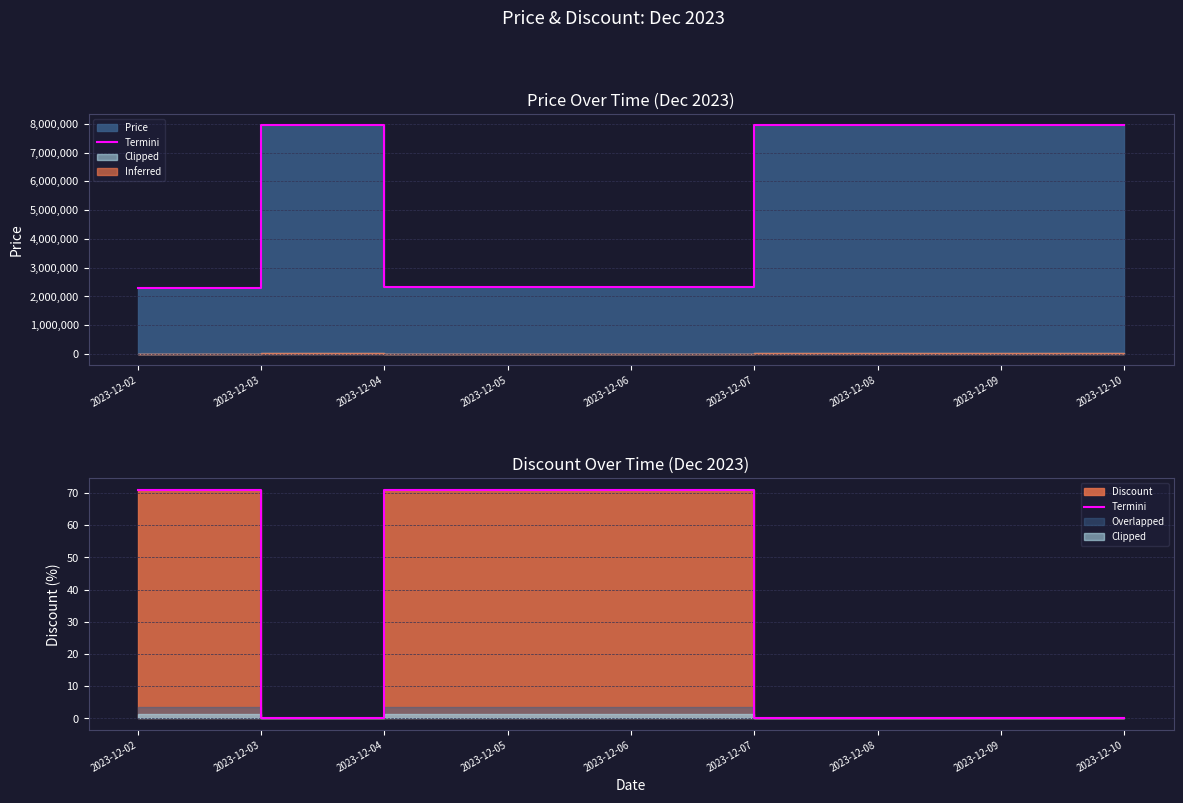

What is the change in value from 2023-12-06 to 2023-12-09?

-71